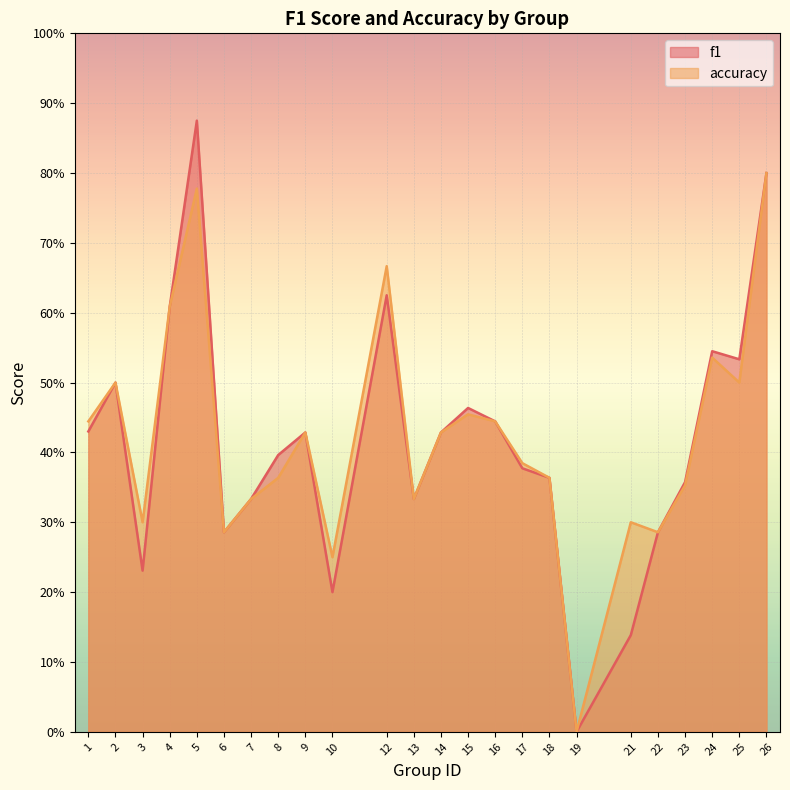

What is the value of the f1 point at the 4th from the left?

0.6